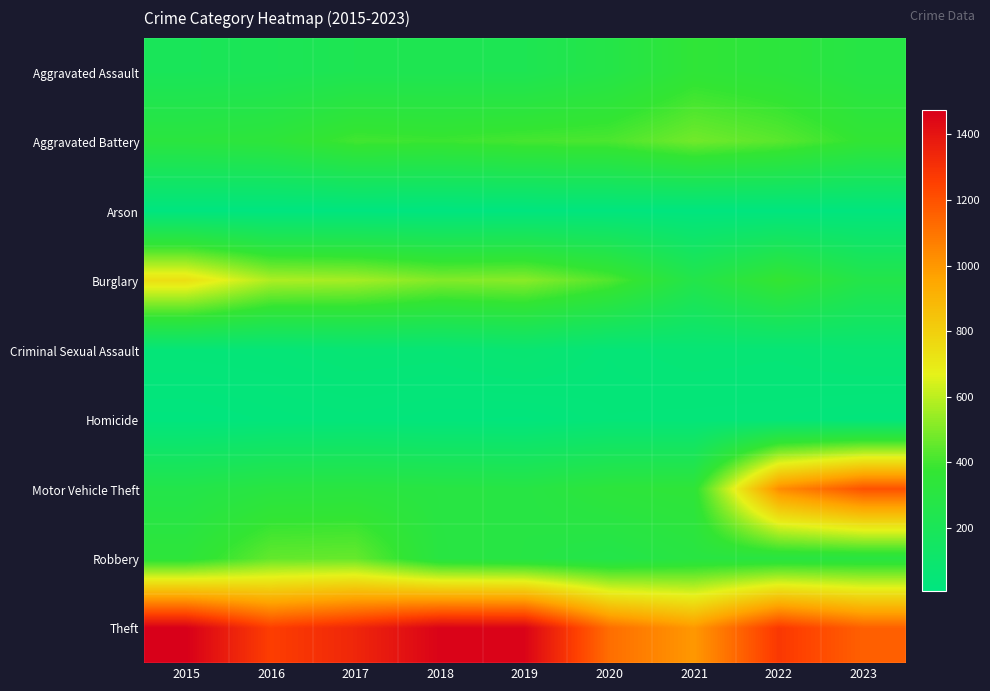

Which label corresponds to the smallest value in the chart?

2016